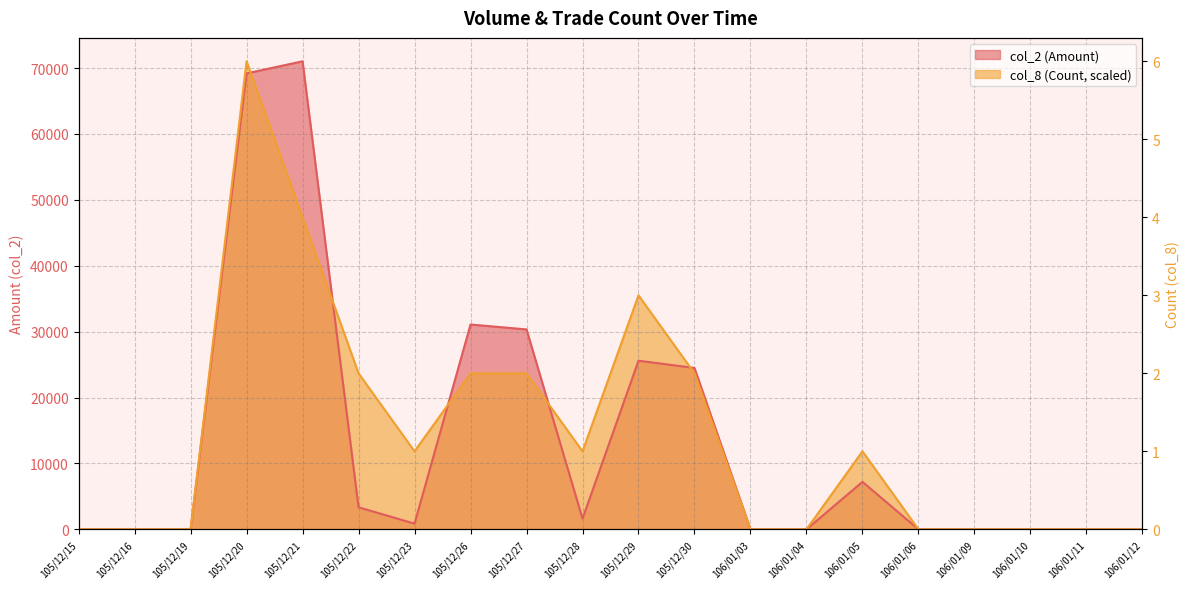

Rank the series by their maximum value, from lowest to highest.

col_2 (Amount), col_8 (Count)